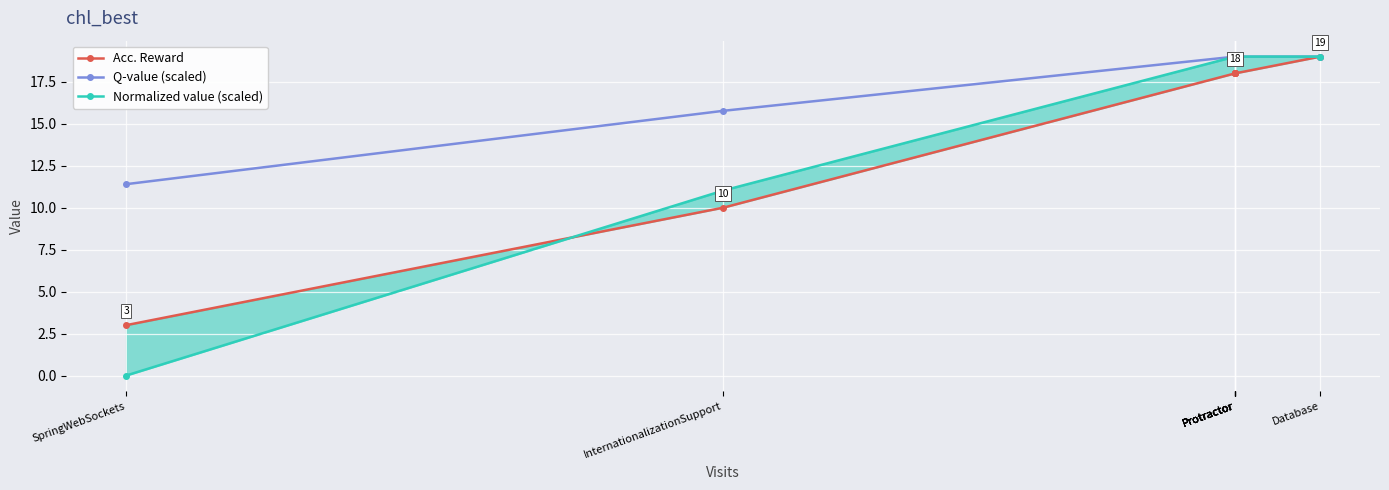

At which category does the chart reach its peak across all series?

Database